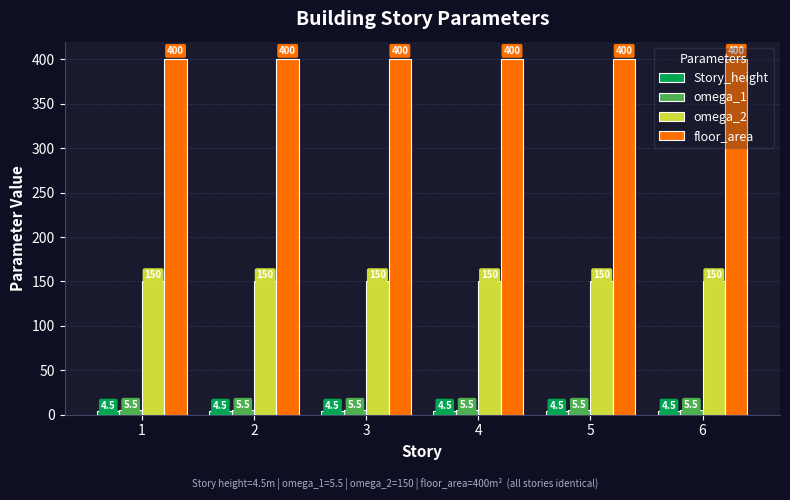

What is the total value across all series at 5?

560.0